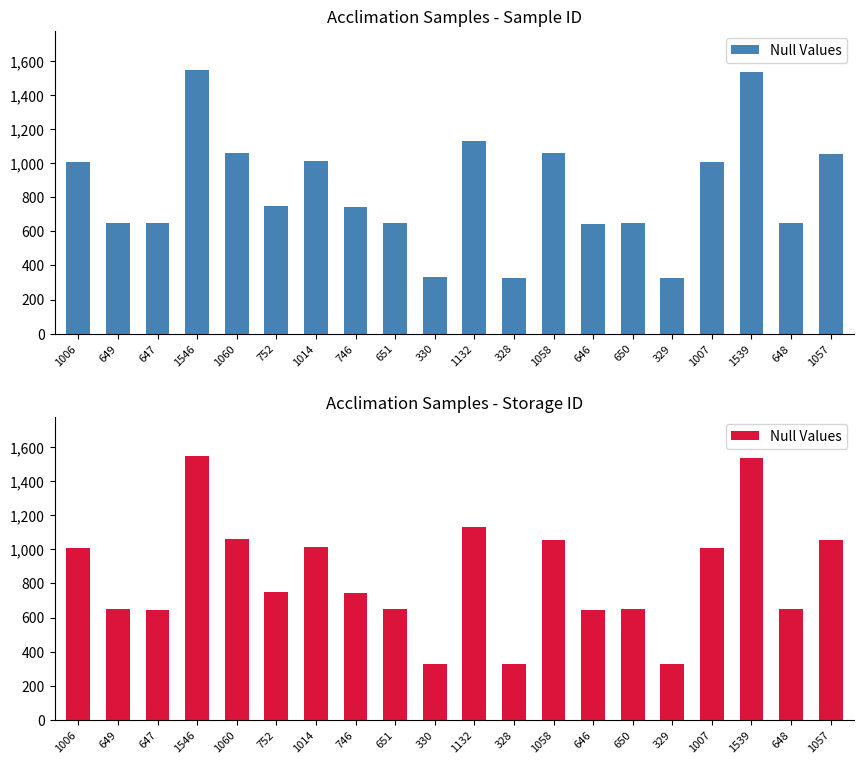

Are the bars grouped side by side (vs. stacked)?

No